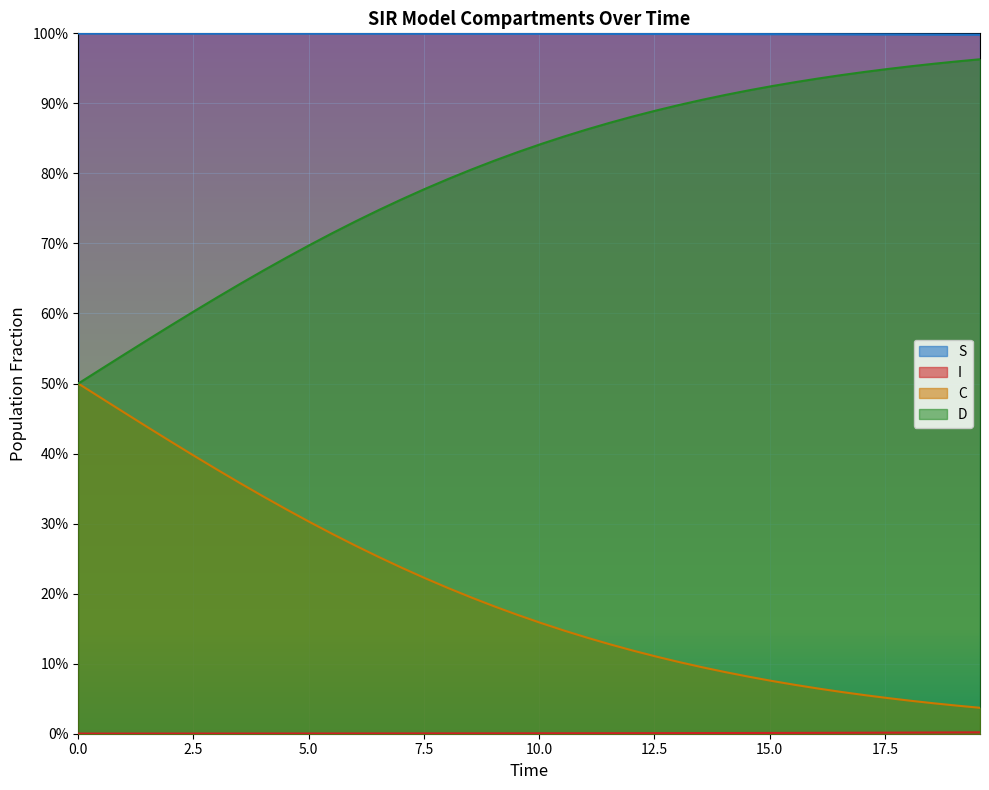

True or false: I and C intersect in this chart.

False